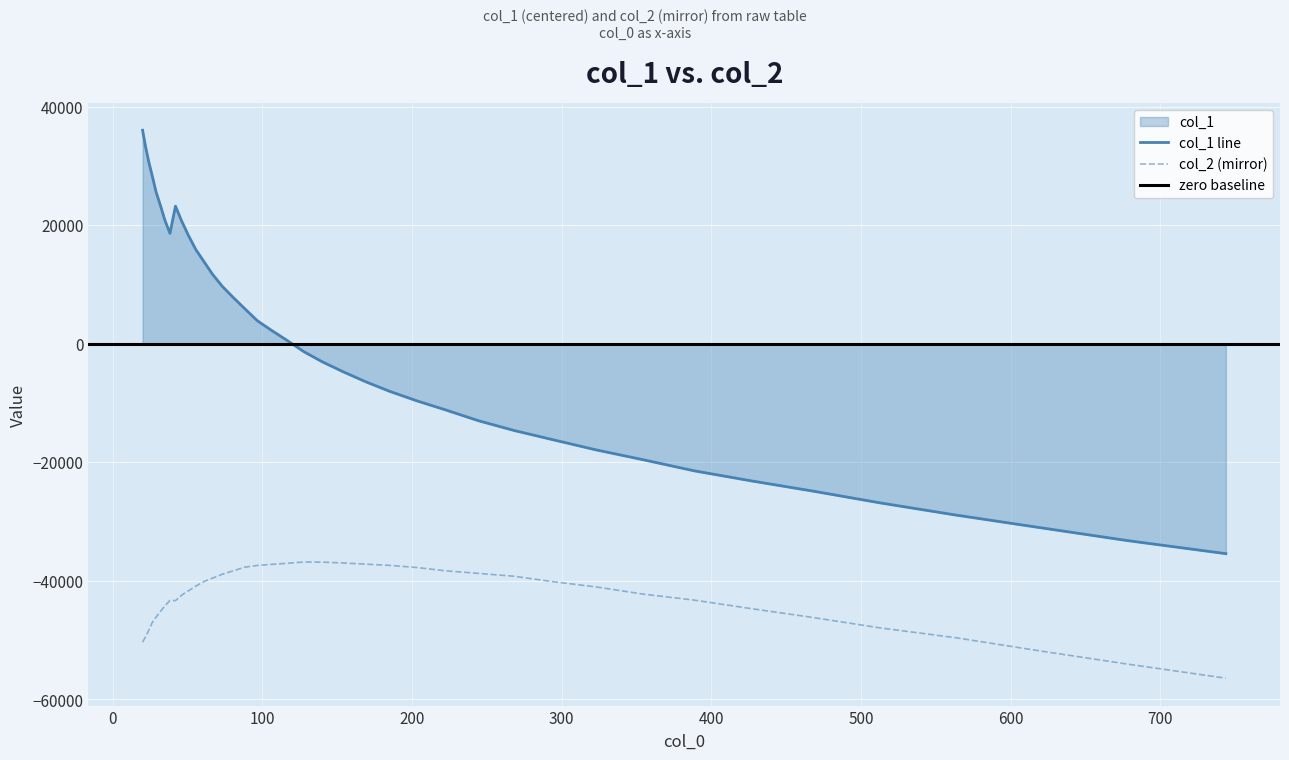

True or false: col_2 (mirror) and col_1 line intersect in this chart.

False